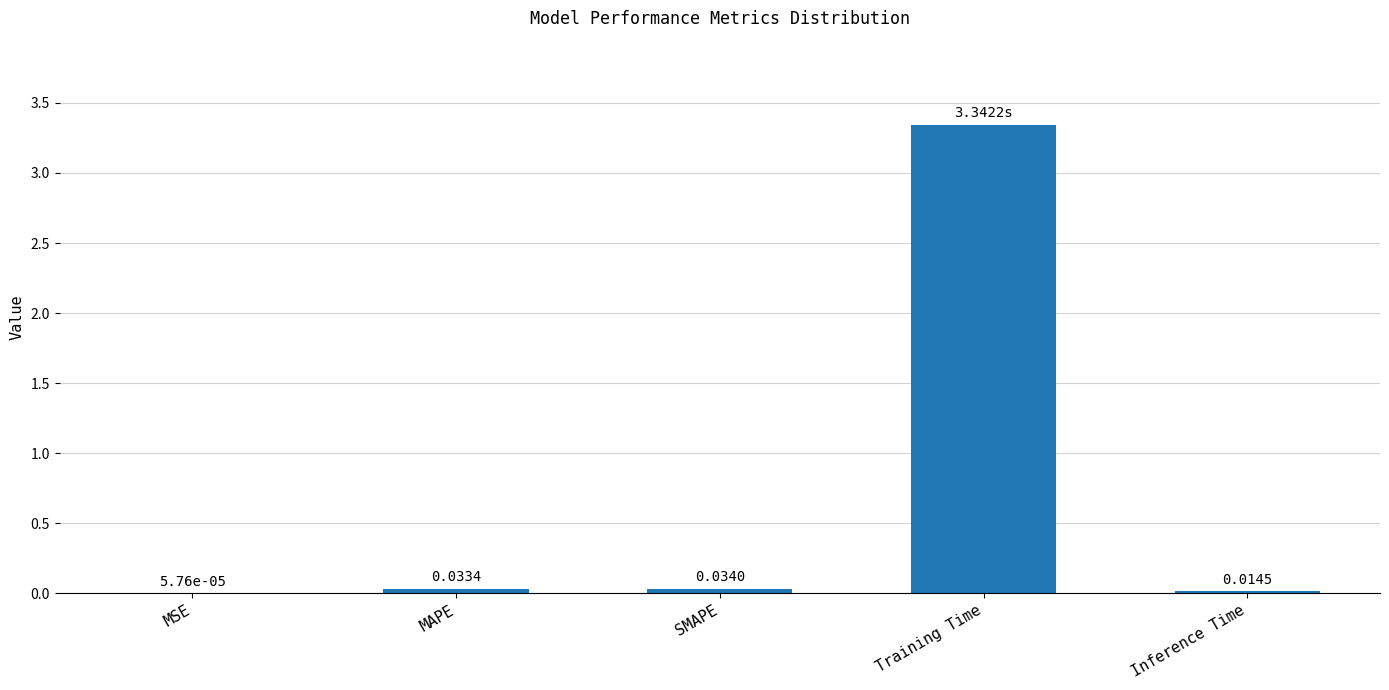

Where is the data nearest to the value 1?

SMAPE